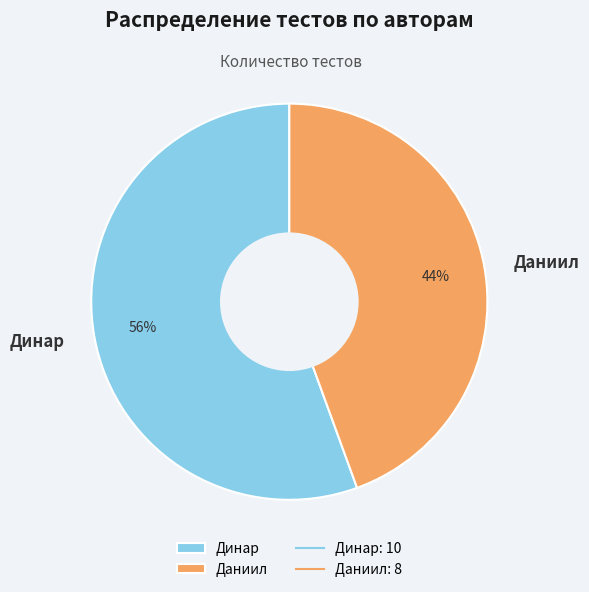

How many slices are in this pie chart?

2